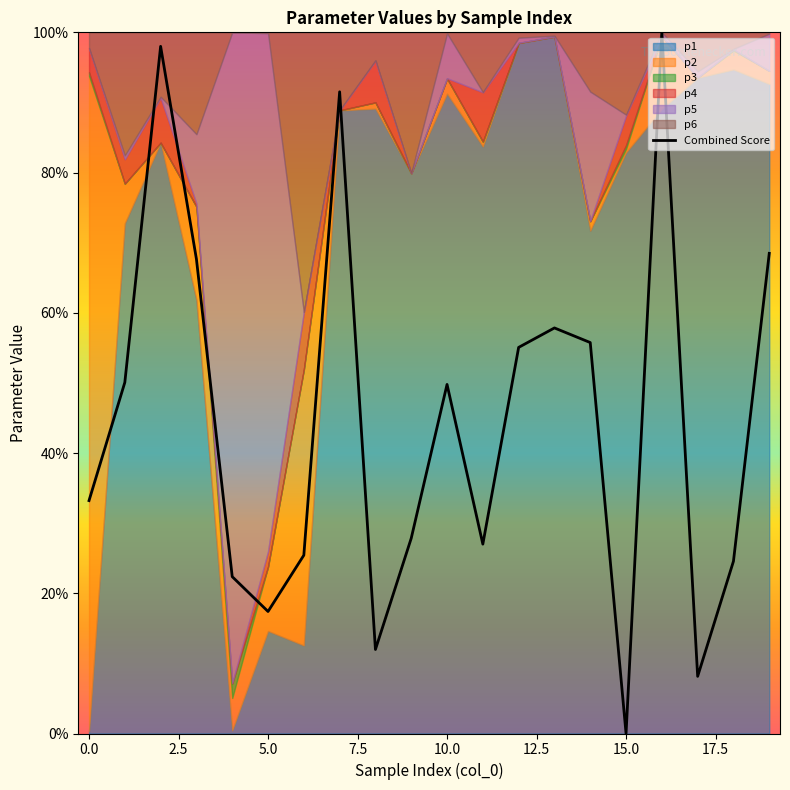

True or false: Combined Score has a value of 43.6 at 15.0.

False